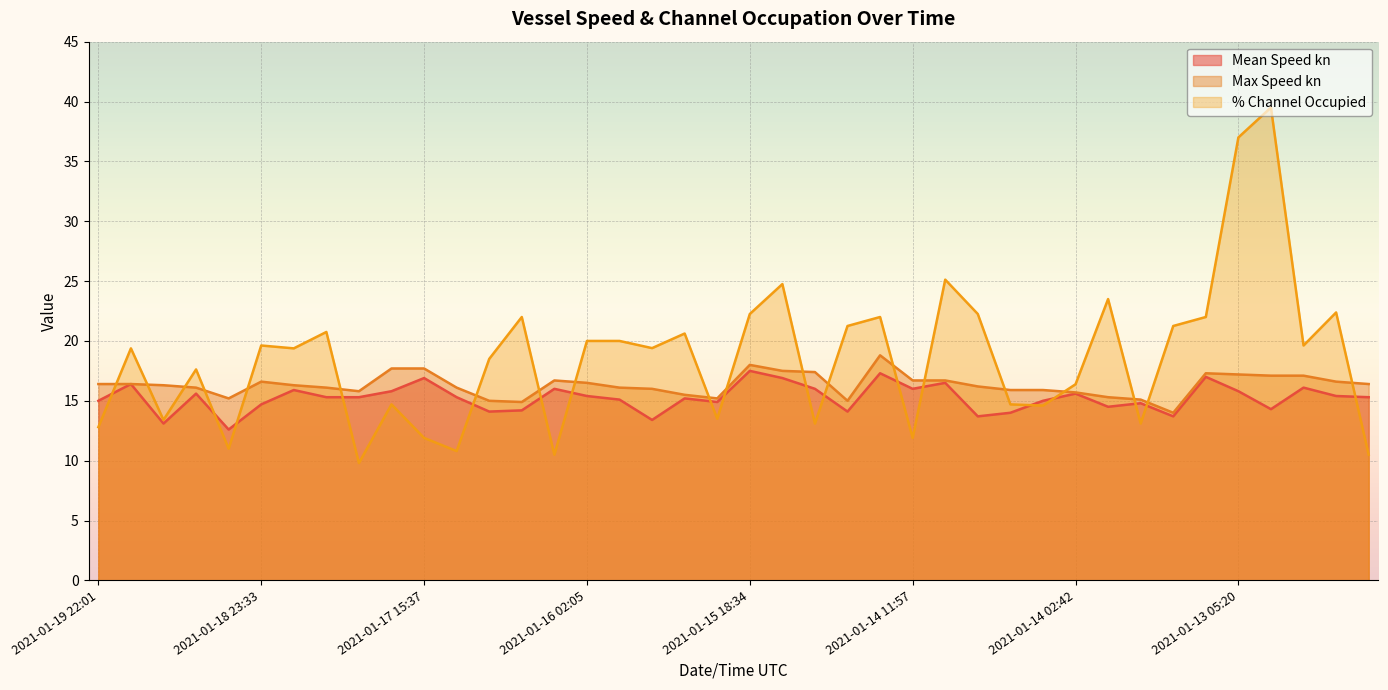

Reading left to right, what are all the values shown in this chart?

Mean Speed kn: 15.0	16.4	13.1	15.6	12.6	14.7	15.9	15.3	15.3	15.8	16.9	15.3	14.1	14.2	16.0	15.4	15.1	13.4	15.2	14.9	17.5	16.9	16.0	14.1	17.3	16.0	16.5	13.7	14.0	15.0	15.6	14.5	14.8	13.7	17.0	15.8	14.3	16.1	15.4	15.3
Max Speed kn: 16.4	16.4	16.3	16.1	15.2	16.6	16.3	16.1	15.8	17.7	17.7	16.1	15.0	14.9	16.7	16.5	16.1	16.0	15.5	15.2	18.0	17.5	17.4	15.0	18.8	16.7	16.7	16.2	15.9	15.9	15.7	15.3	15.1	14.0	17.3	17.2	17.1	17.1	16.6	16.4
% Channel Occupied: 12.8	19.4	13.4	17.6	11.0	19.6	19.4	20.8	9.8	14.7	11.9	10.8	18.5	22.0	10.5	20.0	20.0	19.4	20.6	13.5	22.2	24.8	13.1	21.2	22.0	11.9	25.1	22.2	14.7	14.6	16.4	23.5	13.1	21.2	22.0	37.0	39.5	19.6	22.4	10.5